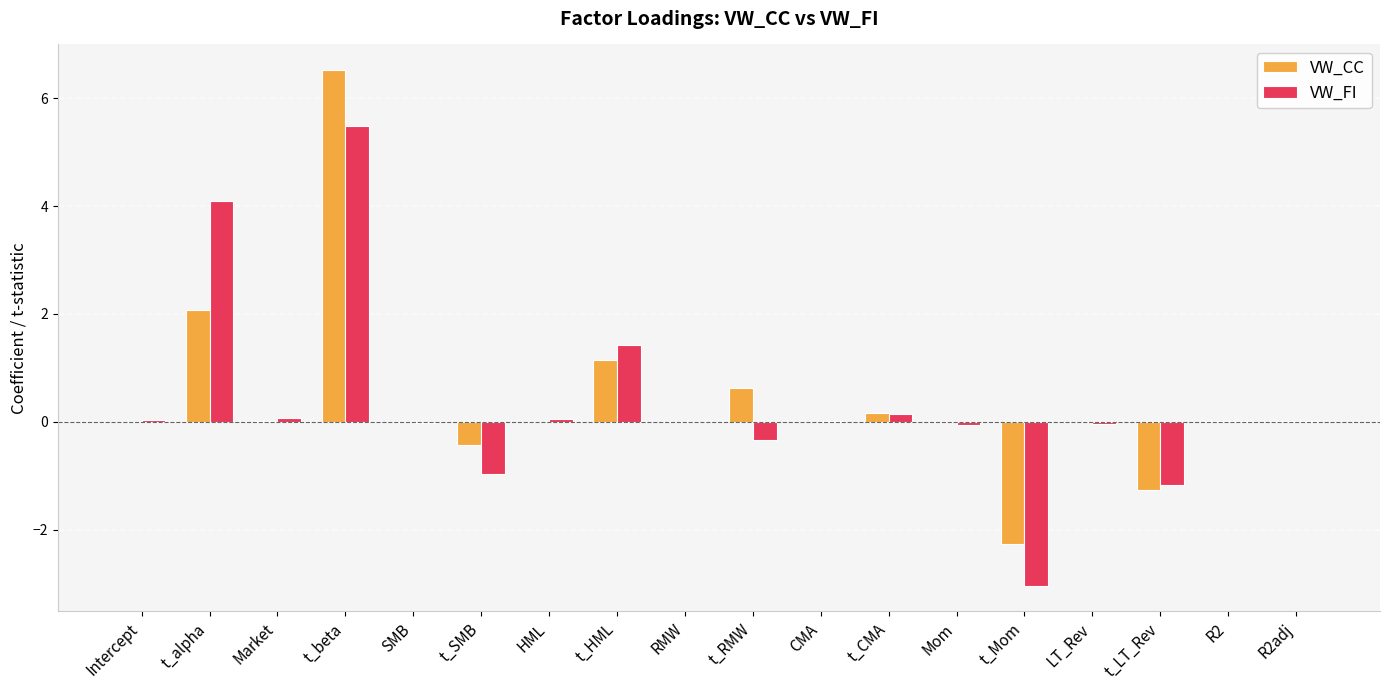

How many categories are shown in the chart?

18